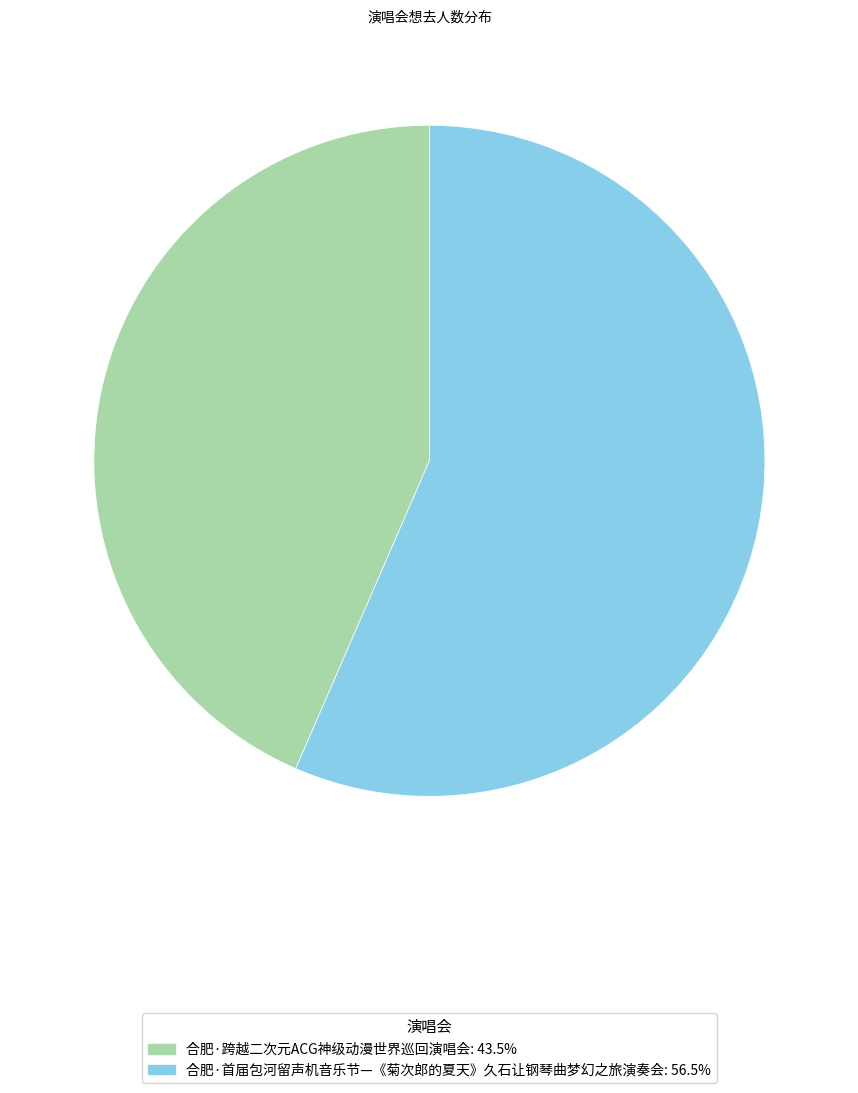

What is the smallest slice in the pie chart?

合肥·跨越二次元ACG神级动漫世界巡回演唱会